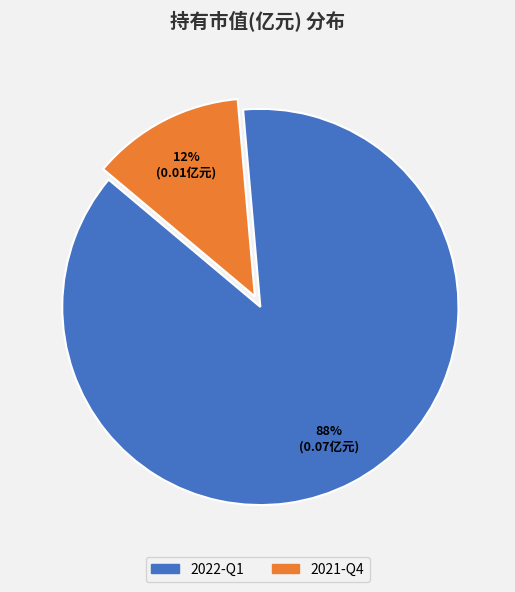

How many segments does this pie chart have?

2